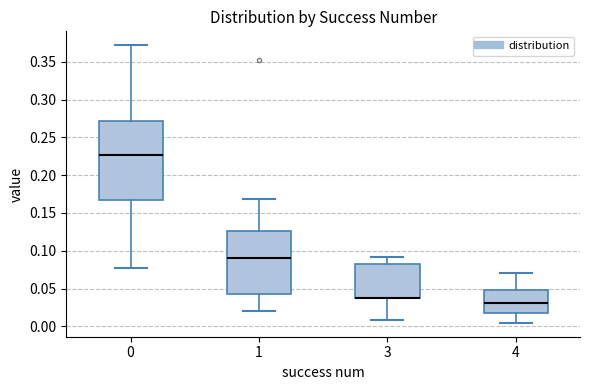

Comparing the boxes themselves (not the whiskers), which one is the tallest?

0